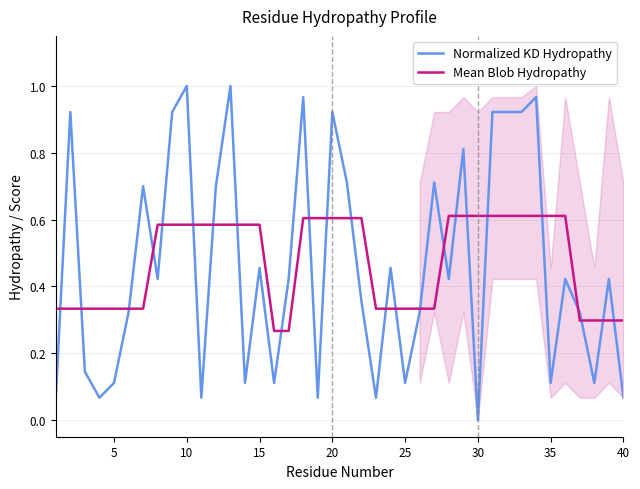

Rank the series by their maximum value, from highest to lowest.

Normalized KD Hydropathy, Mean Blob Hydropathy